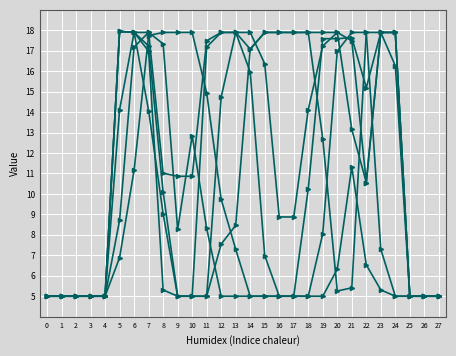

The value of col_14 at 17 is 17.9. True or false?

True